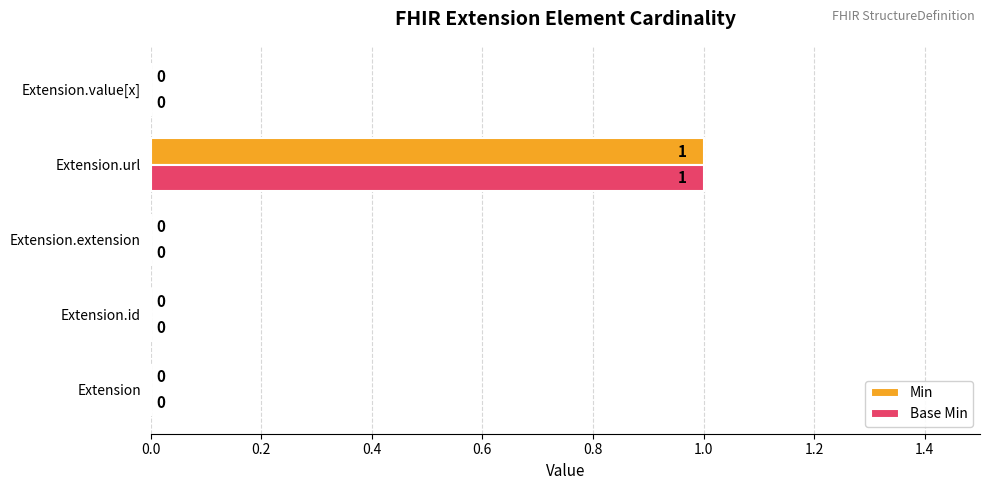

What are all the series names shown in the legend?

Min, Base Min